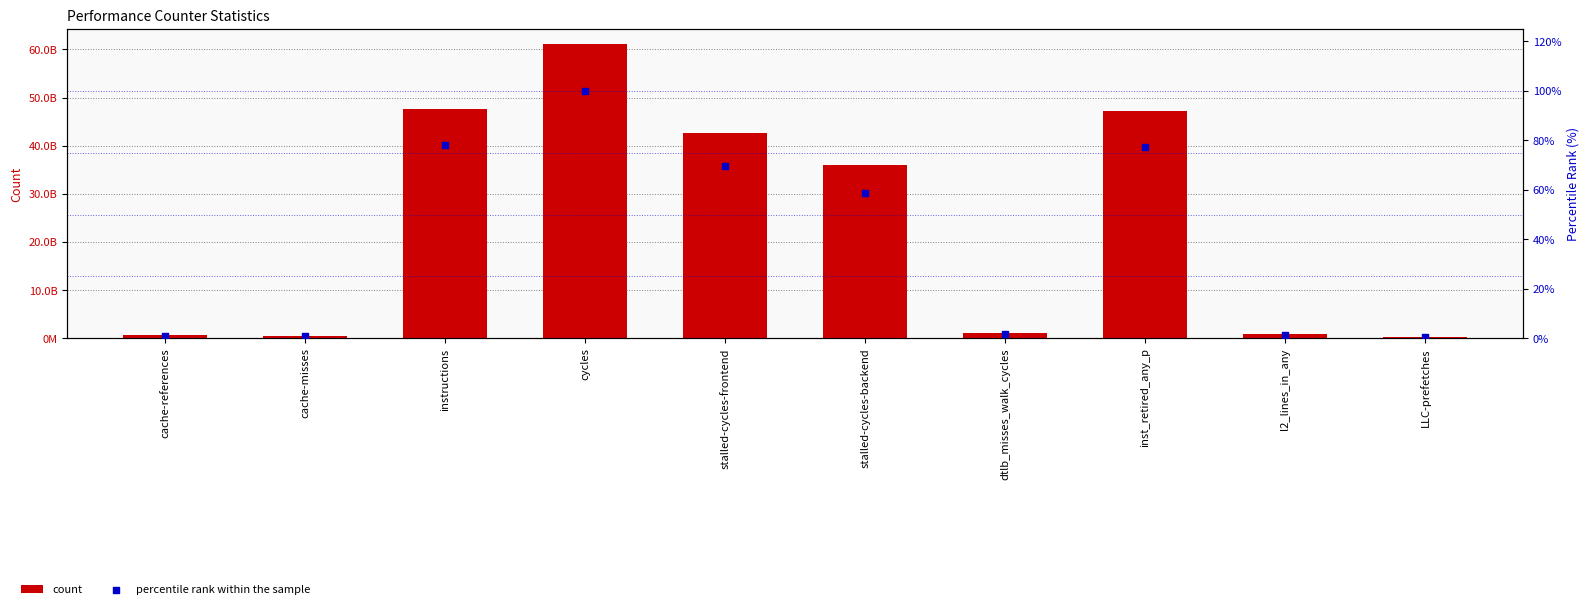

What is the total value across all series at dtlb_misses_walk_cycles?

1073267162.8